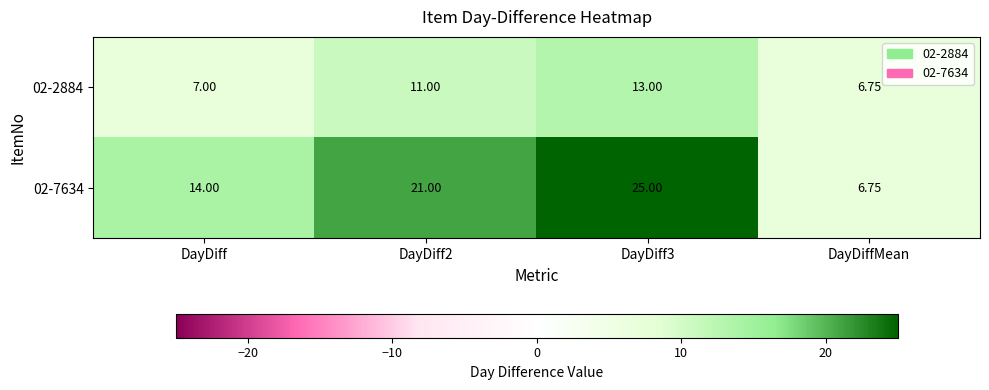

What is the spread (max minus min) of values at DayDiff3?

12.0